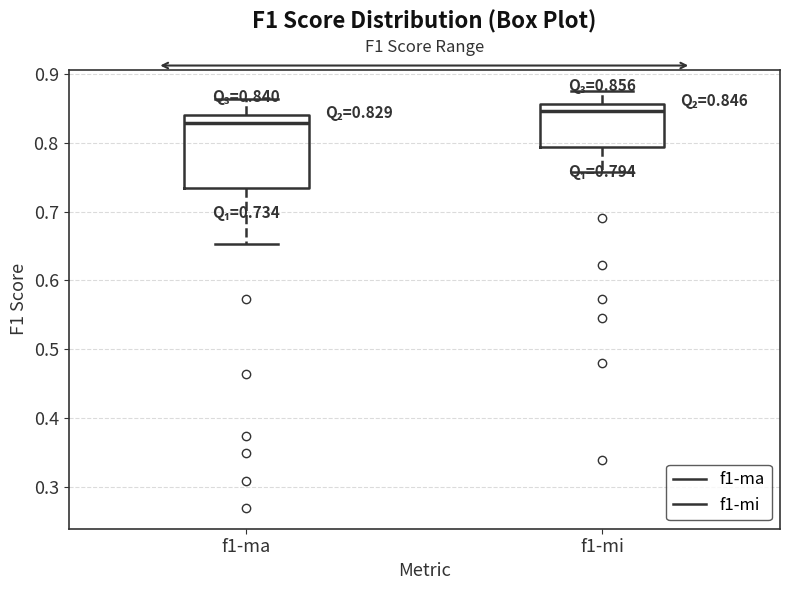

Which box is the tallest, from its lower edge to its upper edge?

f1-ma